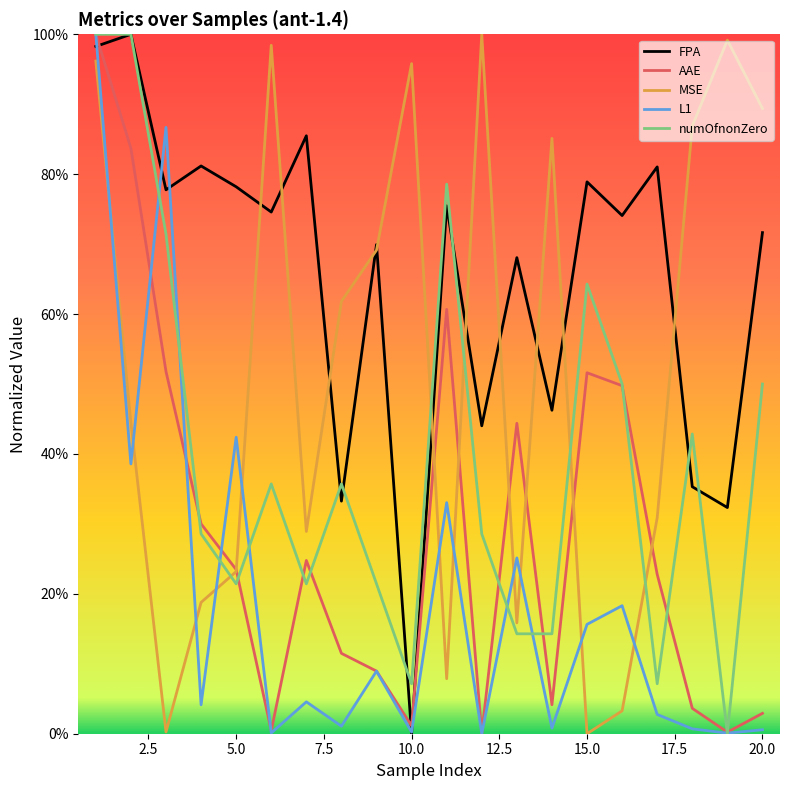

What are all the series names shown in the legend?

FPA, AAE, MSE, L1, numOfnonZero